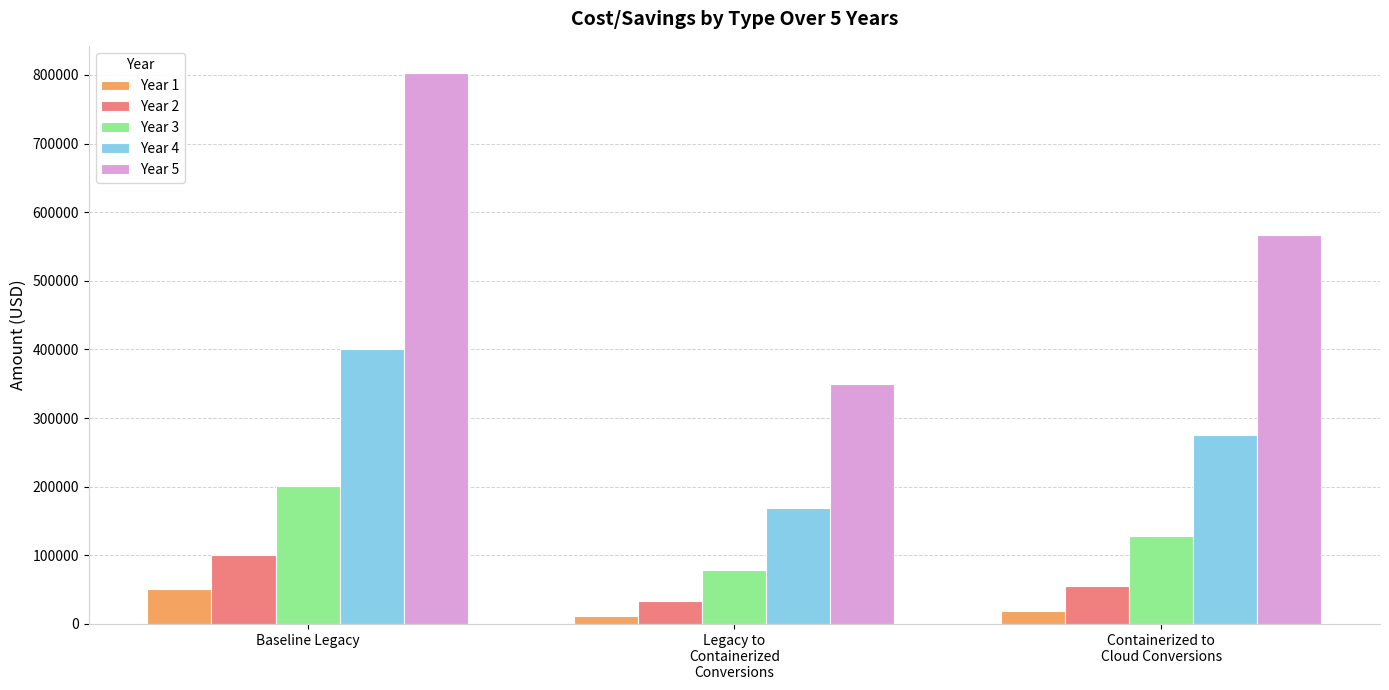

How many bars are there in total?

15